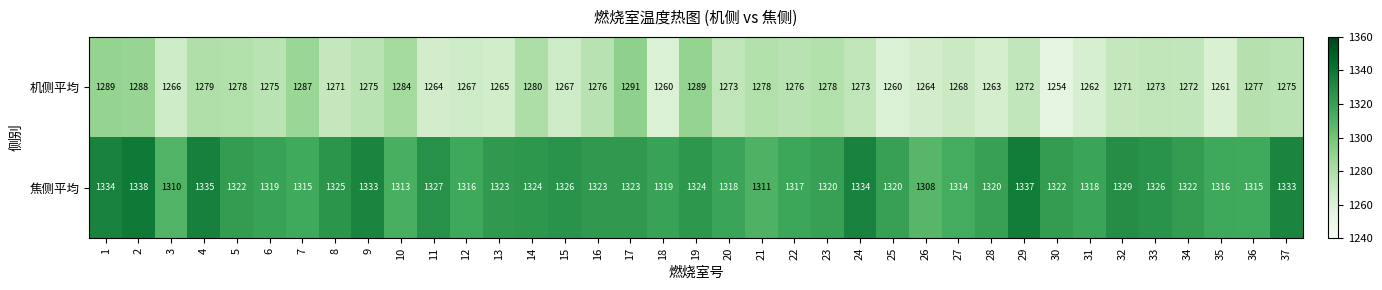

Is the value of 焦侧平均 at 3 greater than the value of 机侧平均 at 21?

Yes